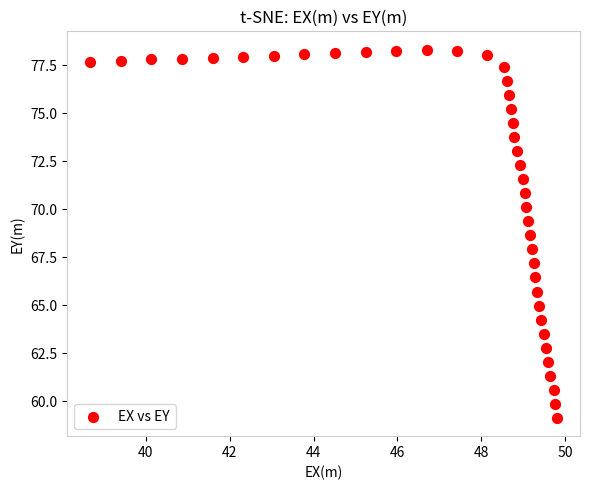

What is the range of Y values (max minus min)?

19.2